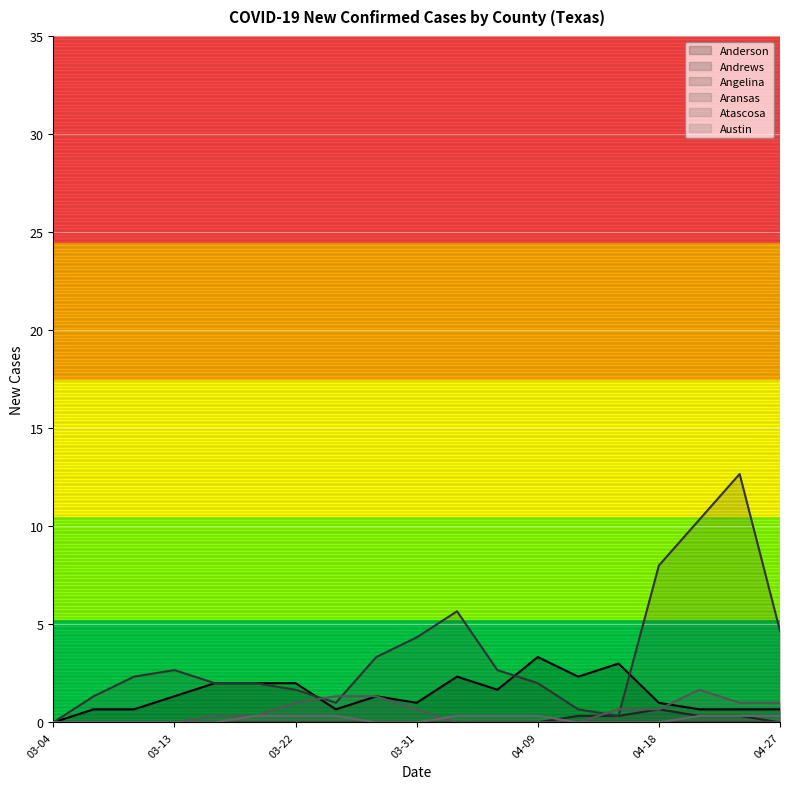

The Anderson series shows 1 at 03-31. True or false?

False